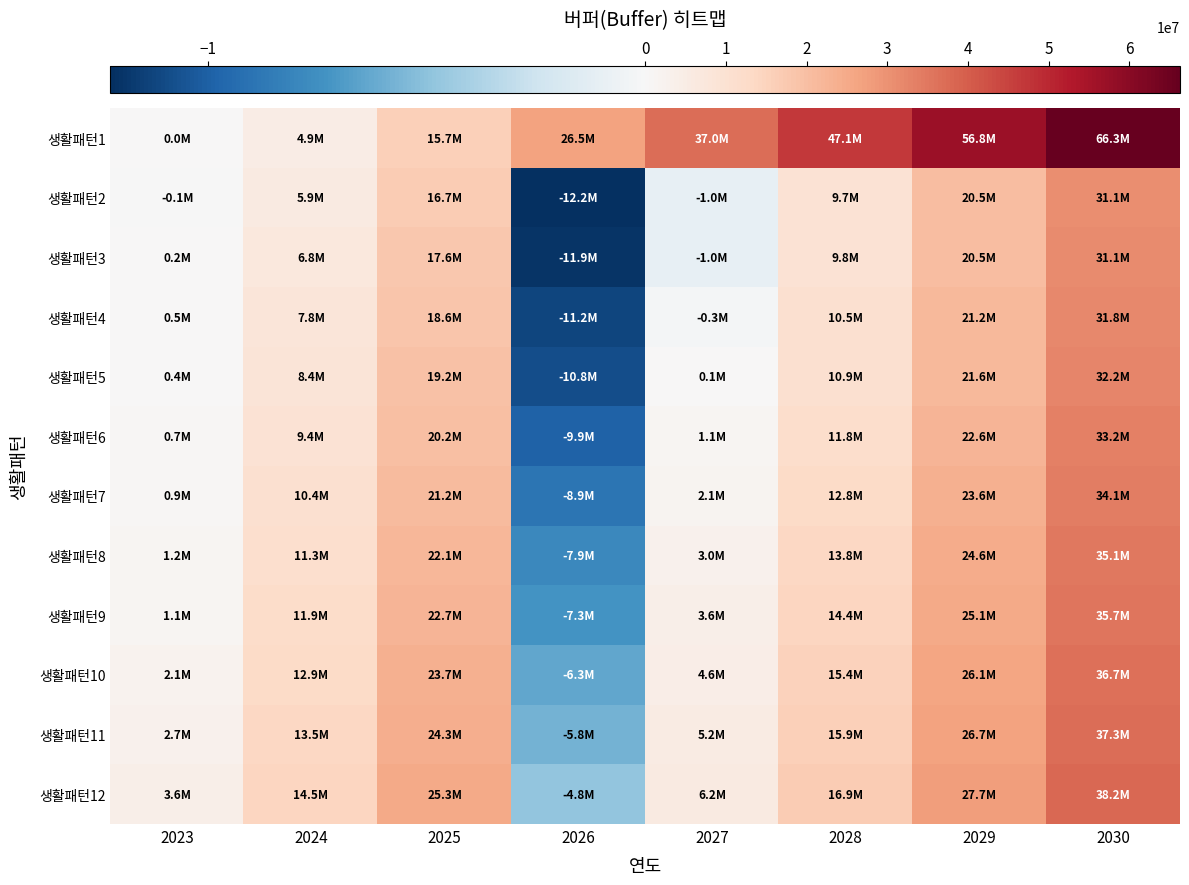

Reading right to left, what are all the values shown in this chart?

생활패턴1: 2030=66290000	2029=56820000	2028=47060000	2027=36990000	2026=26500000	2025=15690000	2024=4880000	2023=20000
생활패턴2: 2030=31060000	2029=20500000	2028=9740000	2027=-1020000	2026=-12220000	2025=16670000	2024=5860000	2023=-50000
생활패턴3: 2030=31100000	2029=20540000	2028=9780000	2027=-980000	2026=-11935000	2025=17650000	2024=6840000	2023=230000
생활패턴4: 2030=31810000	2029=21250000	2028=10490000	2027=-270000	2026=-11220000	2025=18630000	2024=7820000	2023=510000
생활패턴5: 2030=32190000	2029=21630000	2028=10870000	2027=110000	2026=-10840000	2025=19210000	2024=8400000	2023=390000
생활패턴6: 2030=33170000	2029=22610000	2028=11850000	2027=1090000	2026=-9860000	2025=20190000	2024=9380000	2023=670000
생활패턴7: 2030=34150000	2029=23590000	2028=12830000	2027=2070000	2026=-8880000	2025=21170000	2024=10360000	2023=950000
생활패턴8: 2030=35130000	2029=24570000	2028=13810000	2027=3050000	2026=-7900000	2025=22150000	2024=11340000	2023=1230000
생활패턴9: 2030=35710000	2029=25150000	2028=14390000	2027=3630000	2026=-7320000	2025=22730000	2024=11920000	2023=1110000
생활패턴10: 2030=36690000	2029=26130000	2028=15370000	2027=4610000	2026=-6340000	2025=23710000	2024=12900000	2023=2090000
생활패턴11: 2030=37270000	2029=26710000	2028=15950000	2027=5190000	2026=-5760000	2025=24290000	2024=13480000	2023=2670000
생활패턴12: 2030=38250000	2029=27690000	2028=16930000	2027=6170000	2026=-4780000	2025=25270000	2024=14460000	2023=3650000